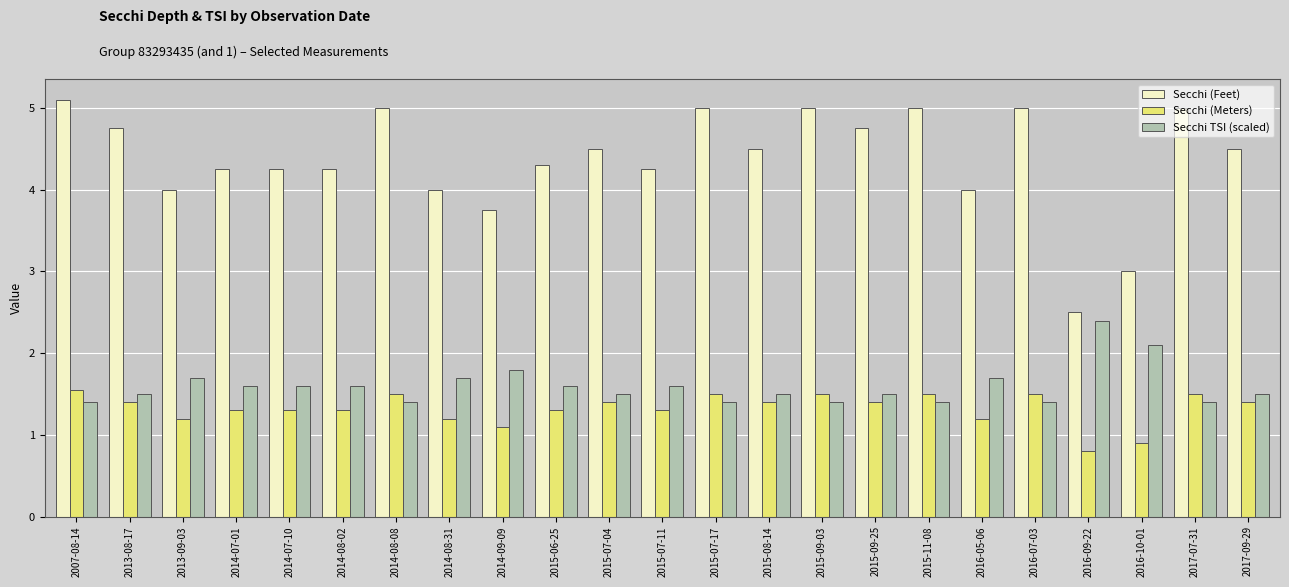

What is the greatest value displayed?

5.1